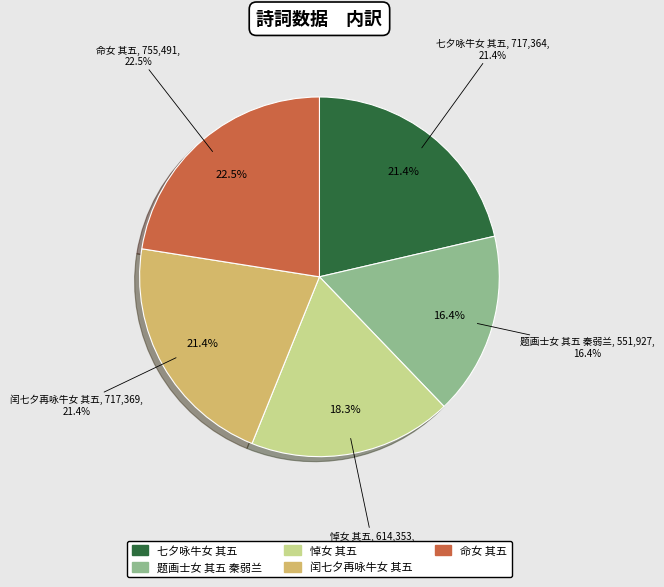

How many slices are in this pie chart?

5